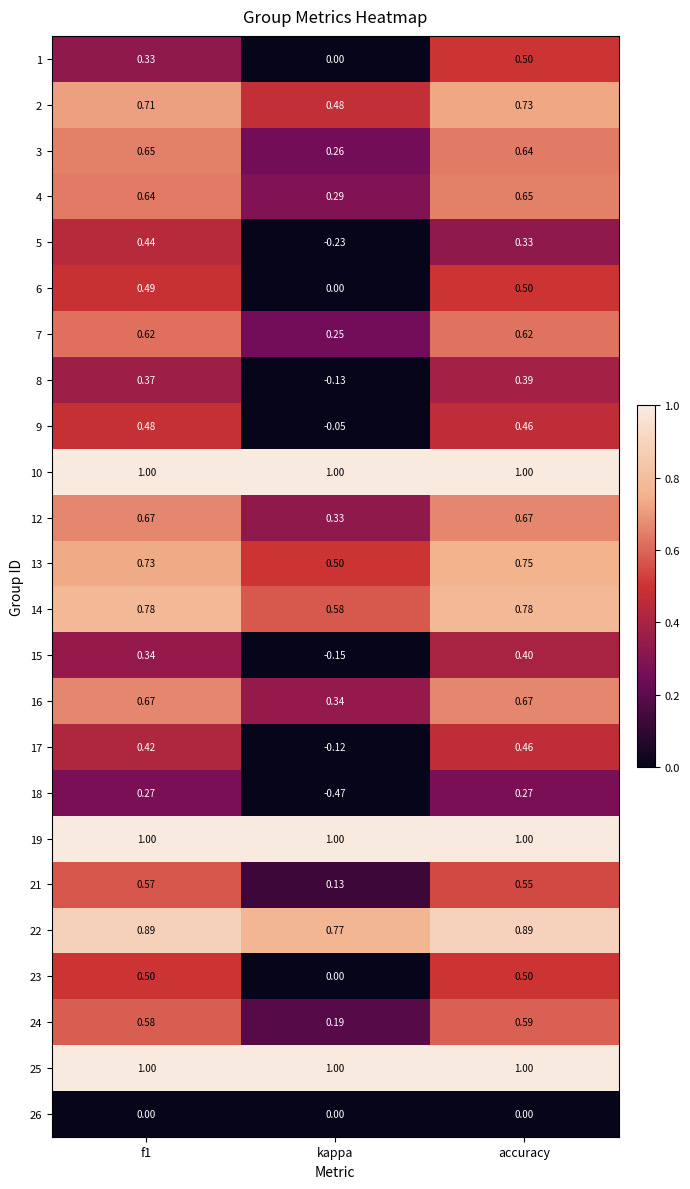

What is the maximum value shown in the chart?

1.0